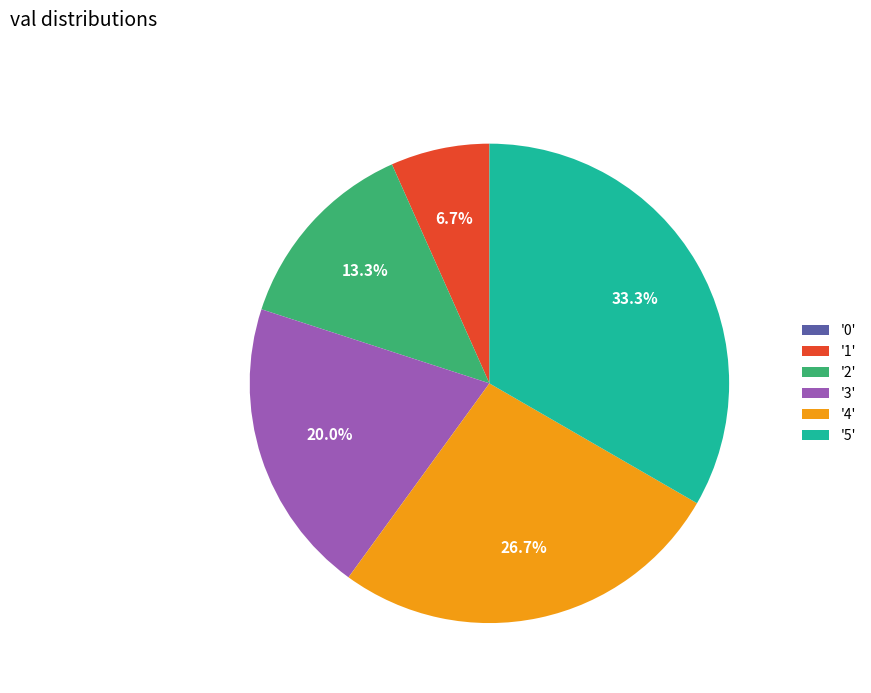

Does '5' represent more than half of the total?

No